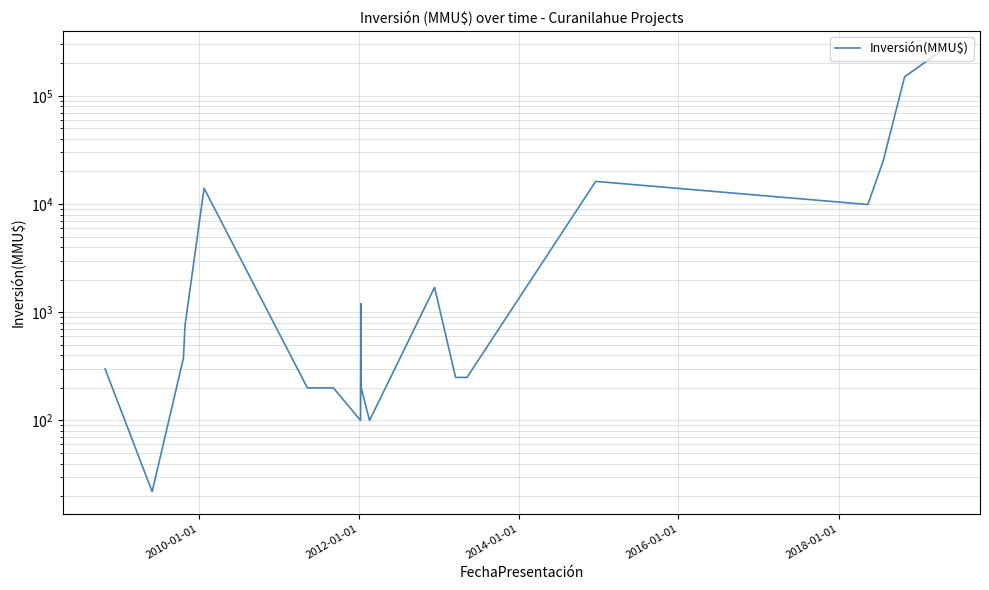

Reading left to right, list all the values displayed in this chart.

300	22	377	750	14000	200	200	100	1200	200	100	1700	250	250	250	16200	9903	25000	150000	250000